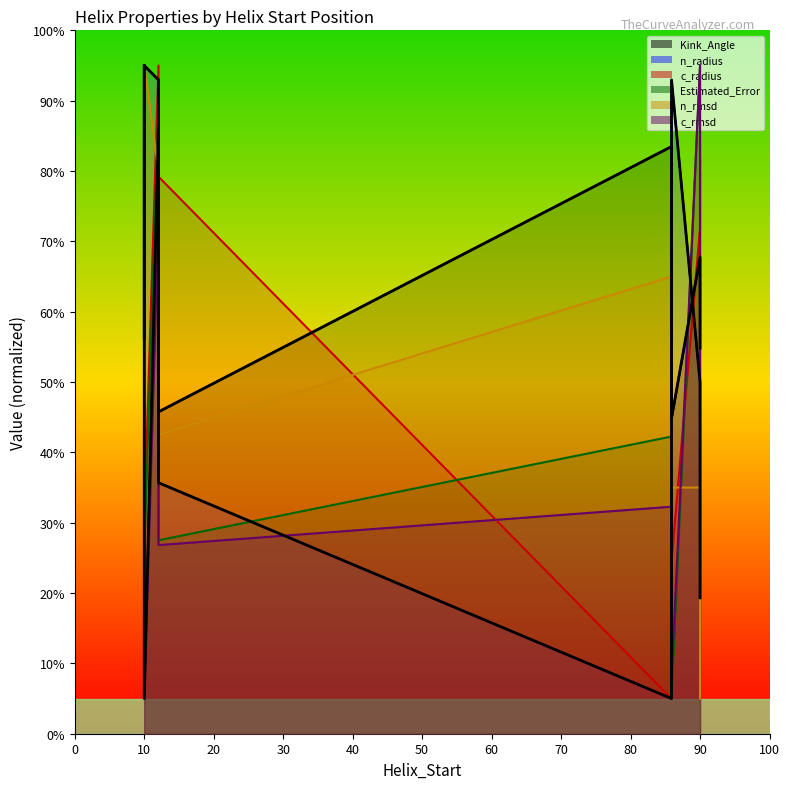

Reading right to left, transcribe all the data shown in this chart.

Kink_Angle: 54.8	67.8	44.8	83.5	45.8	86.5	5.0	95.0
n_radius: 19.3	50.0	93.0	5.0	35.7	93.0	95.0	56.1
c_radius: 81.6	71.9	24.5	5.0	79.2	95.0	30.5	40.3
Estimated_Error: 8.6	95.0	5.0	42.2	27.5	89.2	25.4	46.8
n_rmsd: 5.0	35.0	35.0	65.0	42.5	80.0	95.0	87.5
c_rmsd: 21.4	95.0	7.7	32.3	26.8	73.2	5.0	26.8